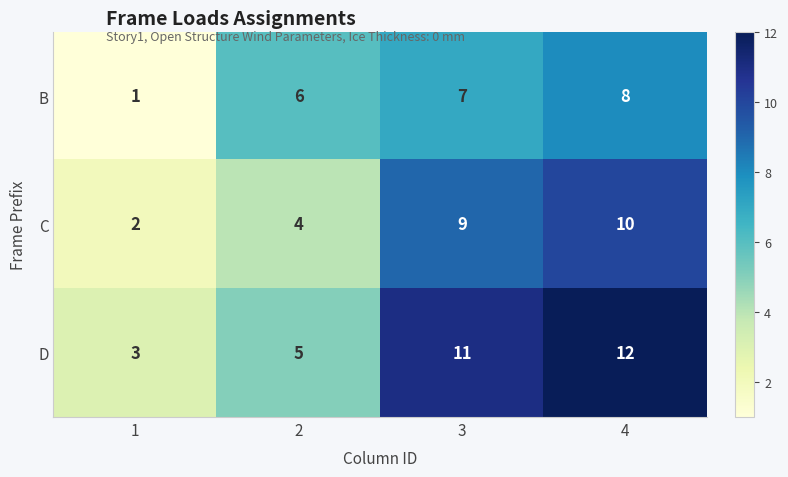

Count the number of data series in this chart.

3